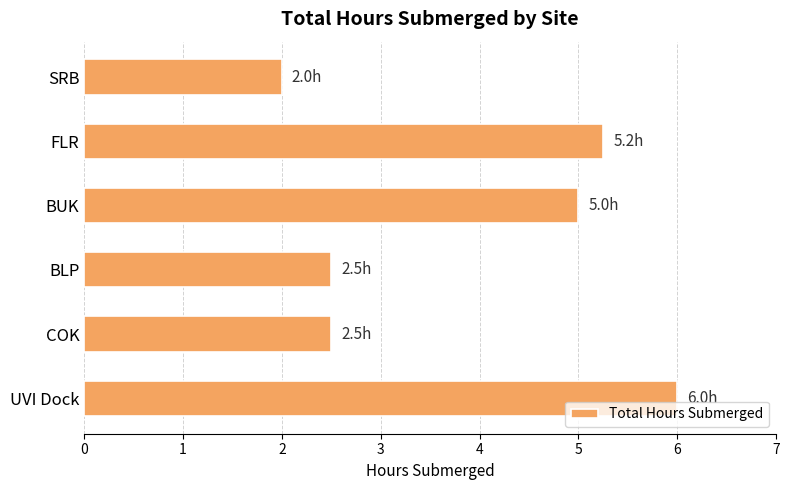

What is the change in value from BLP to BUK?

+2.5